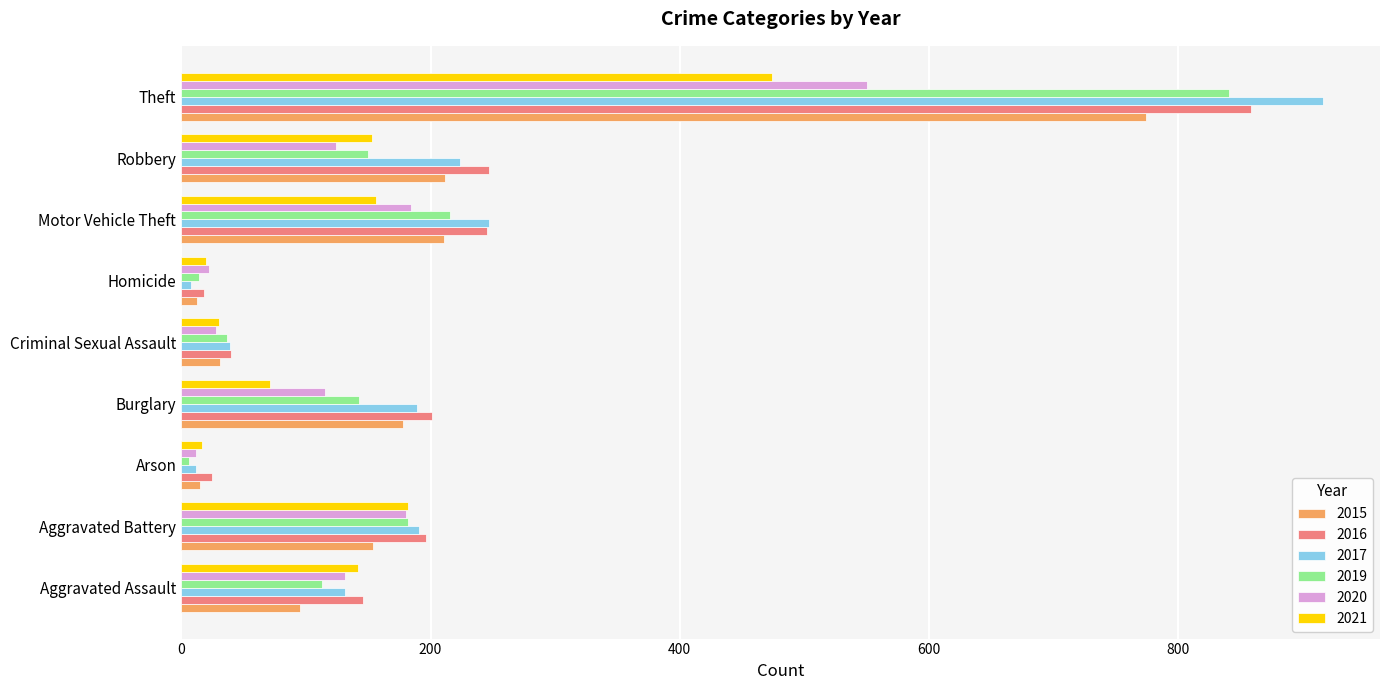

What is the difference between the 2016 values at Aggravated Assault and Theft?

712